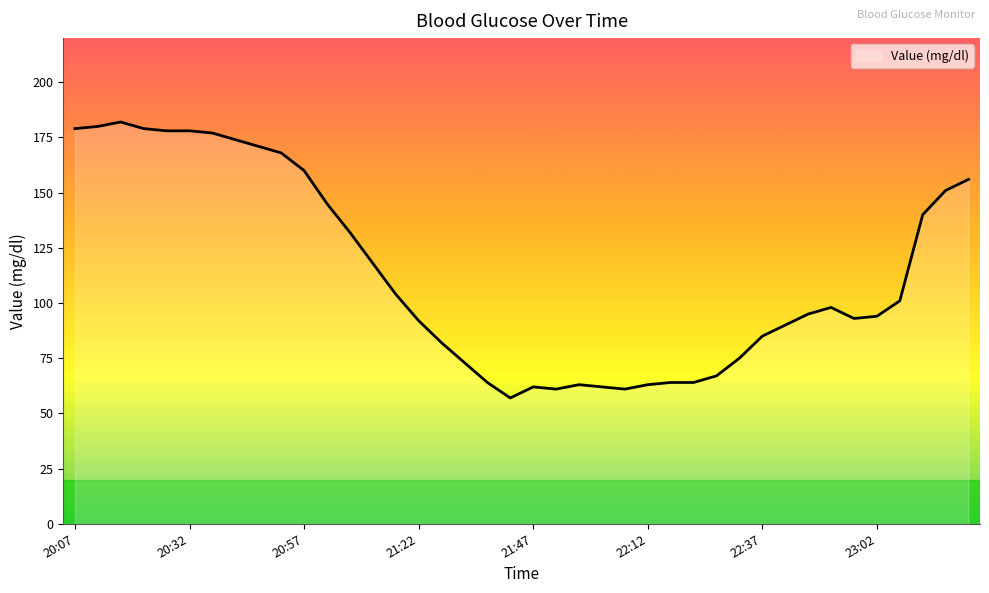

What is the difference between the maximum and minimum values?

125